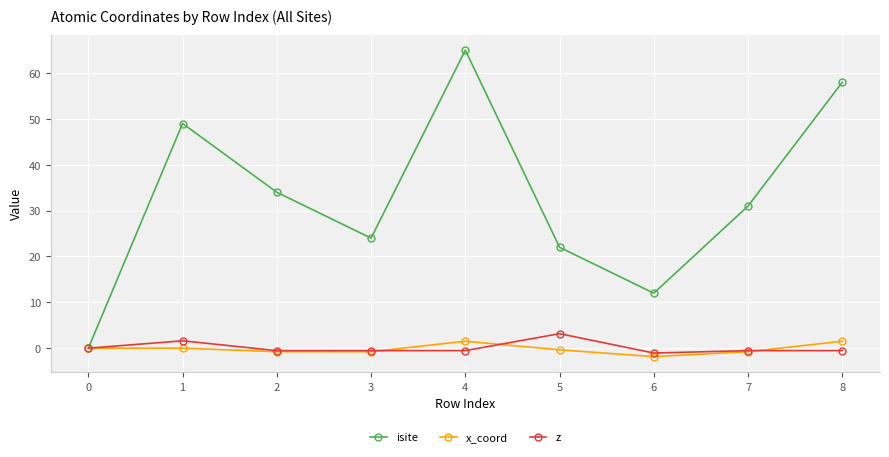

What is the total value across all series at 8?

59.0